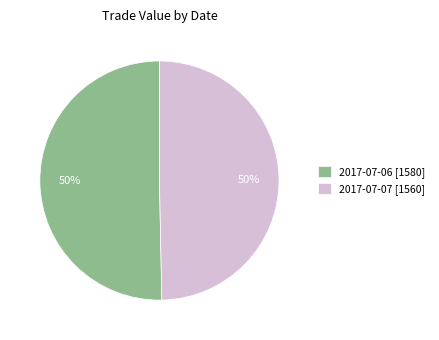

To the nearest percent, what percentage of the pie is 2017-07-06?

50%